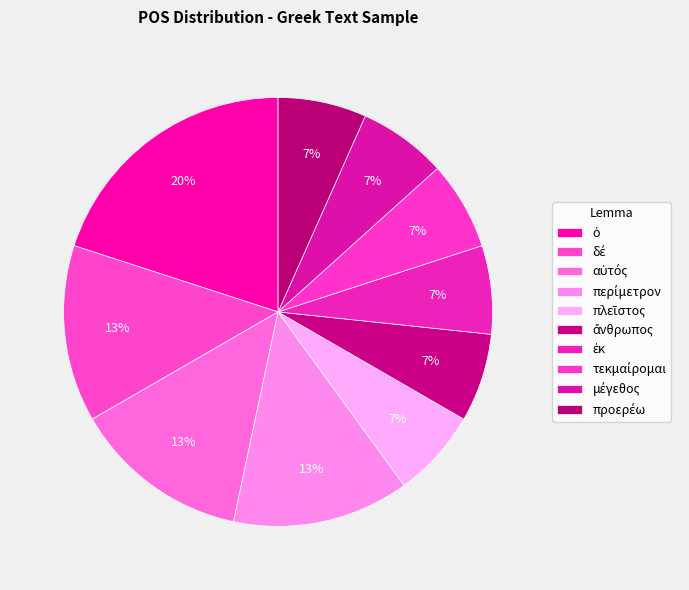

Approximately how many times larger is the value at περίμετρον compared to πλεῖστος?

2.0